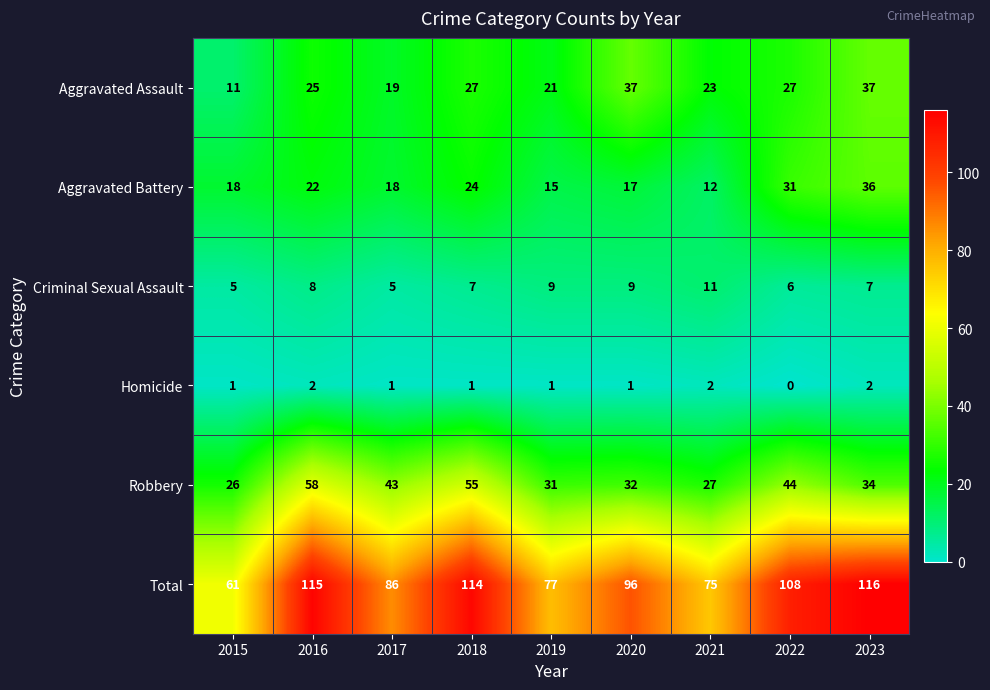

At which label does Criminal Sexual Assault first exceed 7?

2016